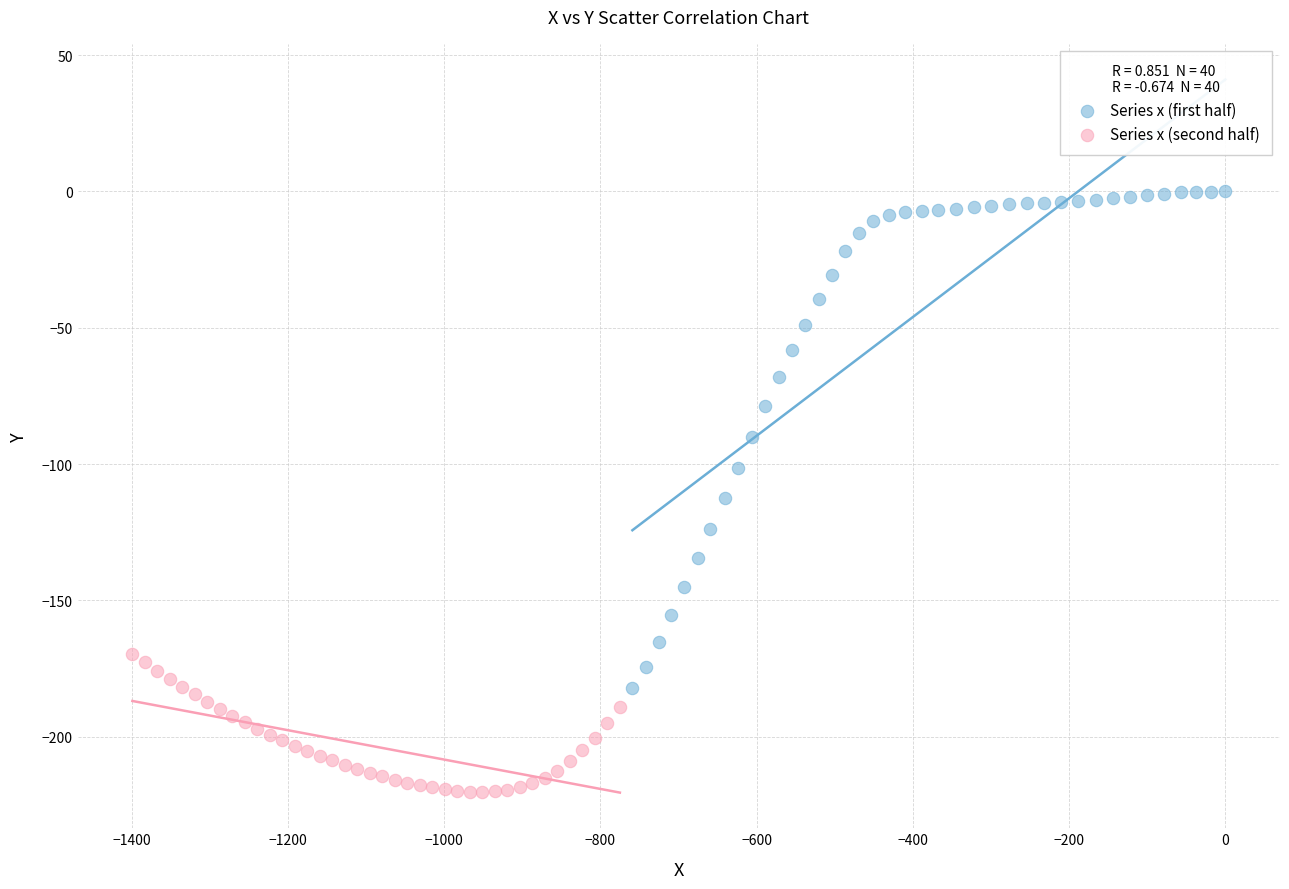

Which series reaches the minimum Y coordinate?

Series x (second half)